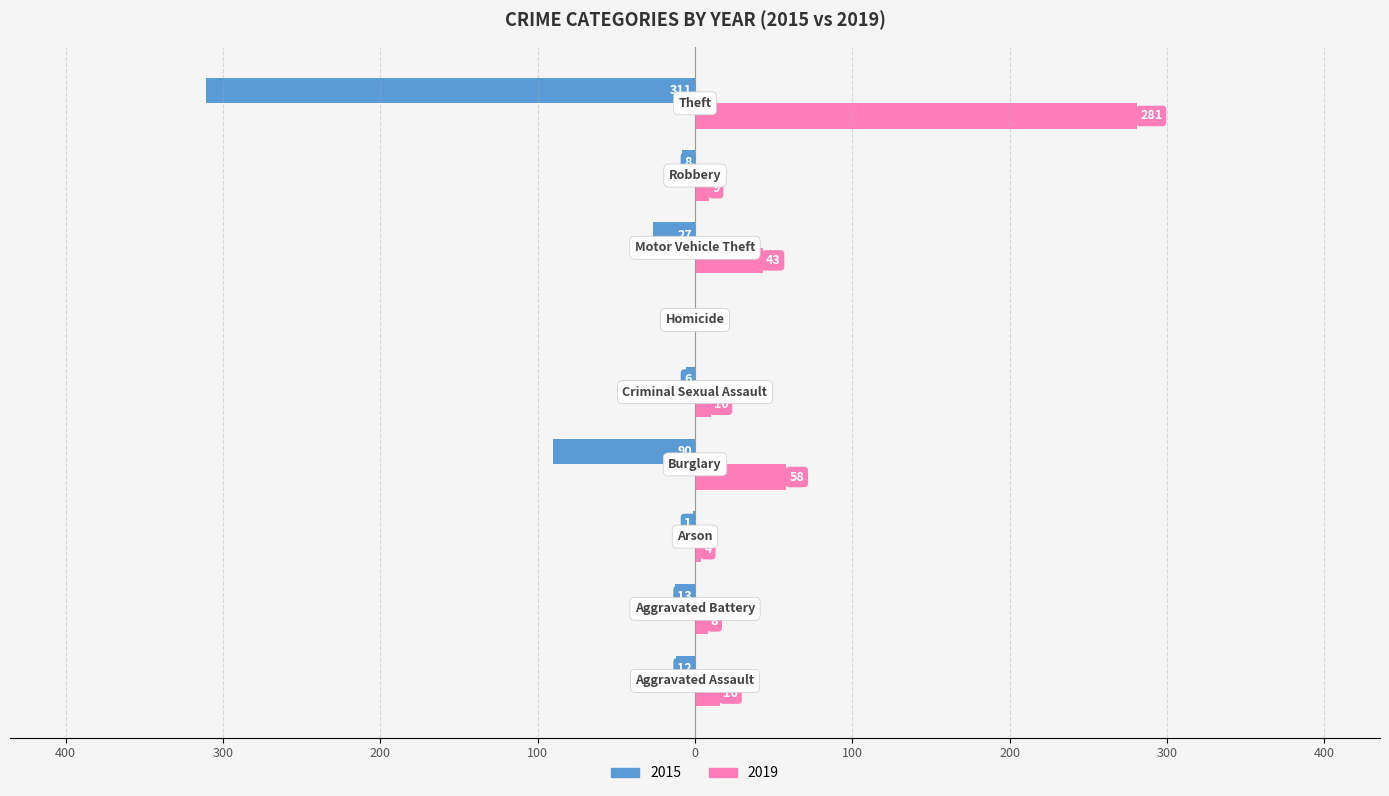

What are all the series names shown in the legend?

2015, 2019